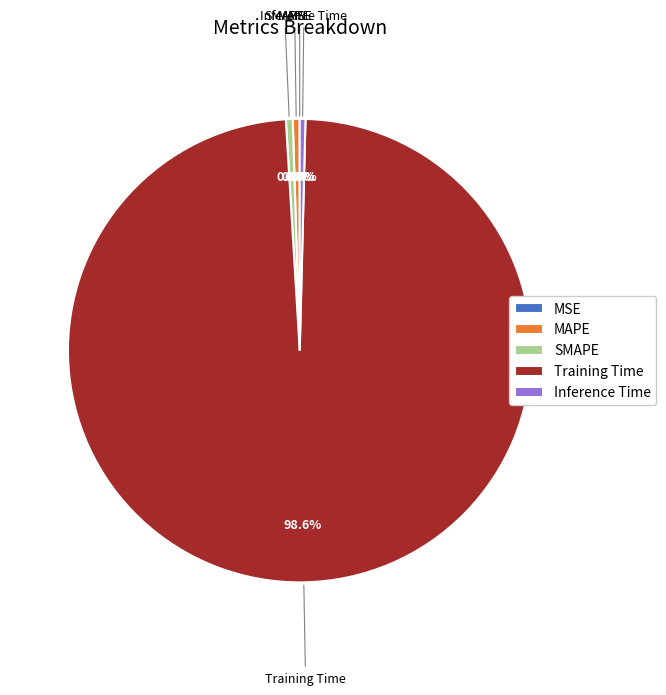

Is there a majority slice in this chart?

Yes